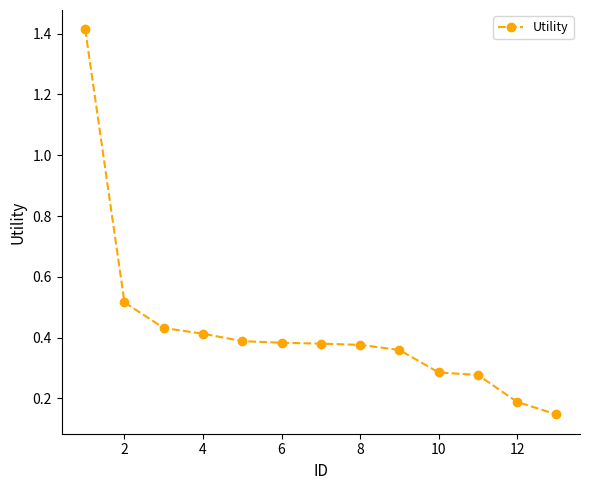

Count the values in the range 0 to 1.

12